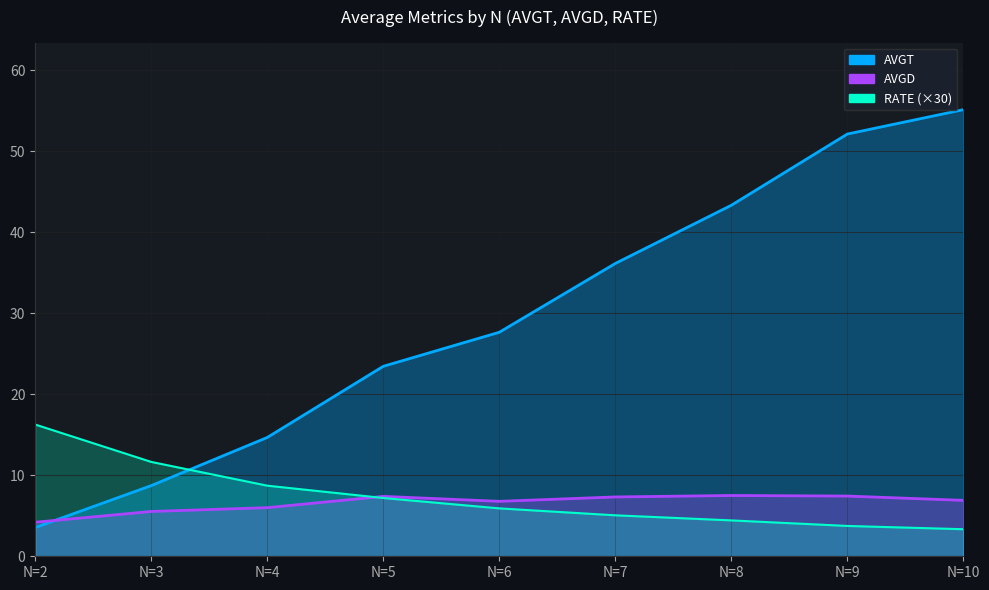

Reading left to right, list all the values displayed in this chart.

AVGT: 3.5	8.7	14.7	23.4	27.6	36.1	43.3	52.1	55.1
AVGD: 4.2	5.5	6.0	7.4	6.8	7.3	7.5	7.4	6.9
RATE: 16.3	11.6	8.7	7.2	5.9	5.1	4.4	3.7	3.3